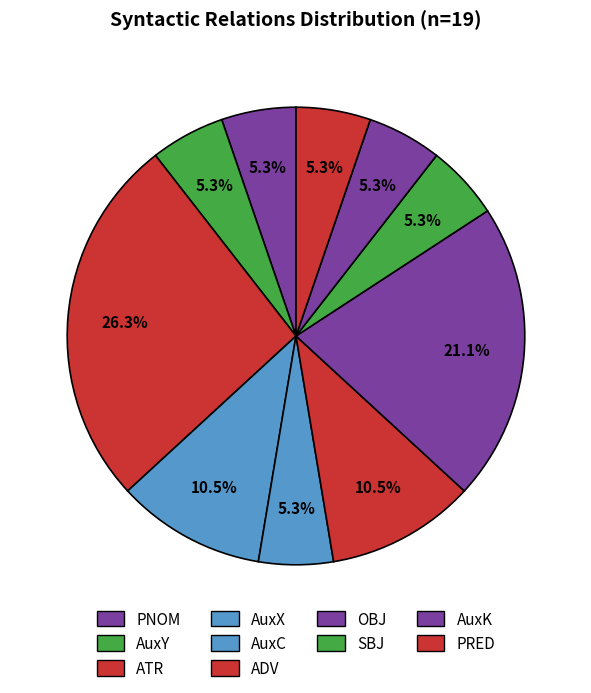

What is the largest slice in the pie chart?

ATR